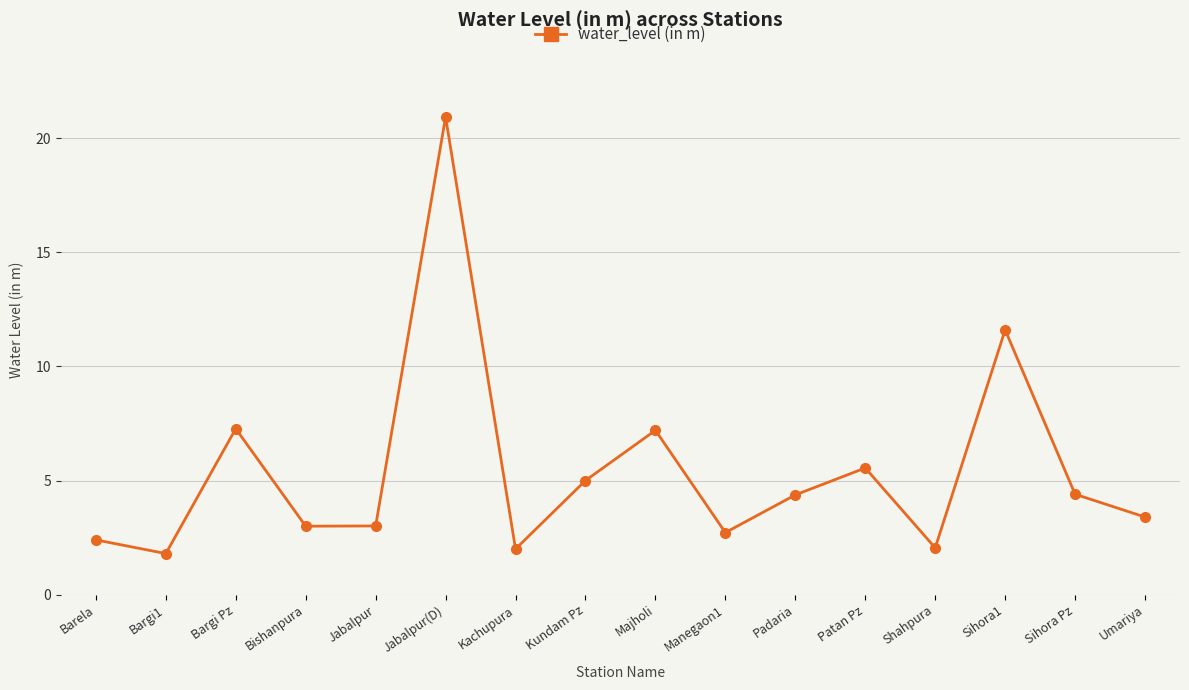

The value at Kundam Pz is 7.8. True or false?

False